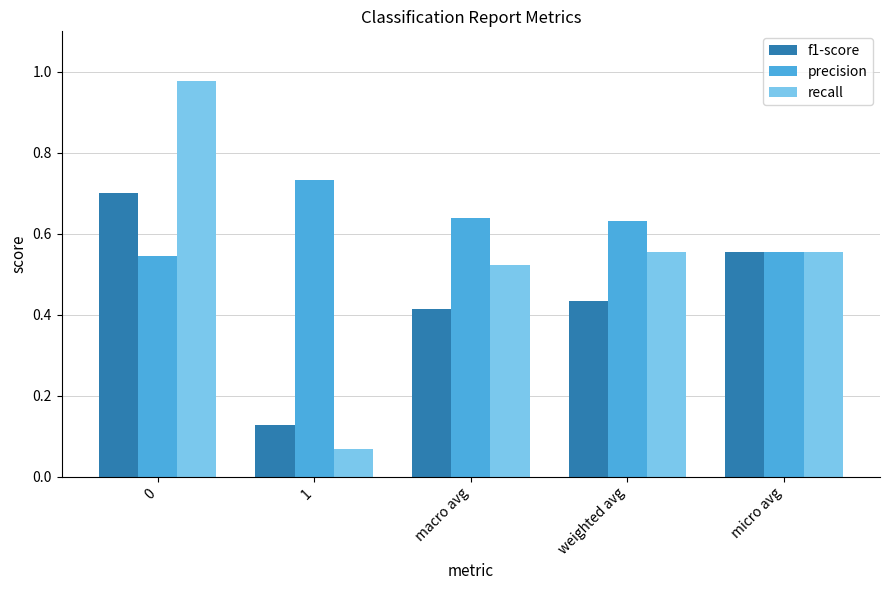

Is it true that f1-score equals 0.3 at 0?

False